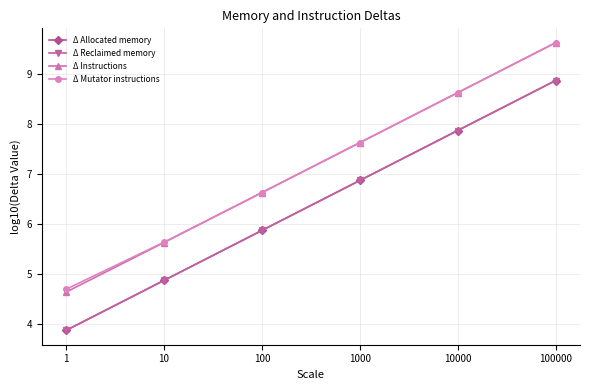

What is the approximate value of Δ Reclaimed memory at 1000?

6.9